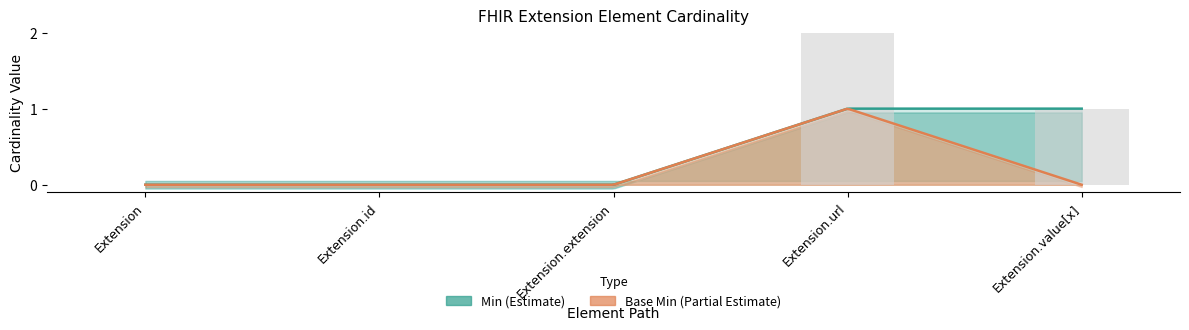

Count the Min values in the range 0 to 1.

5